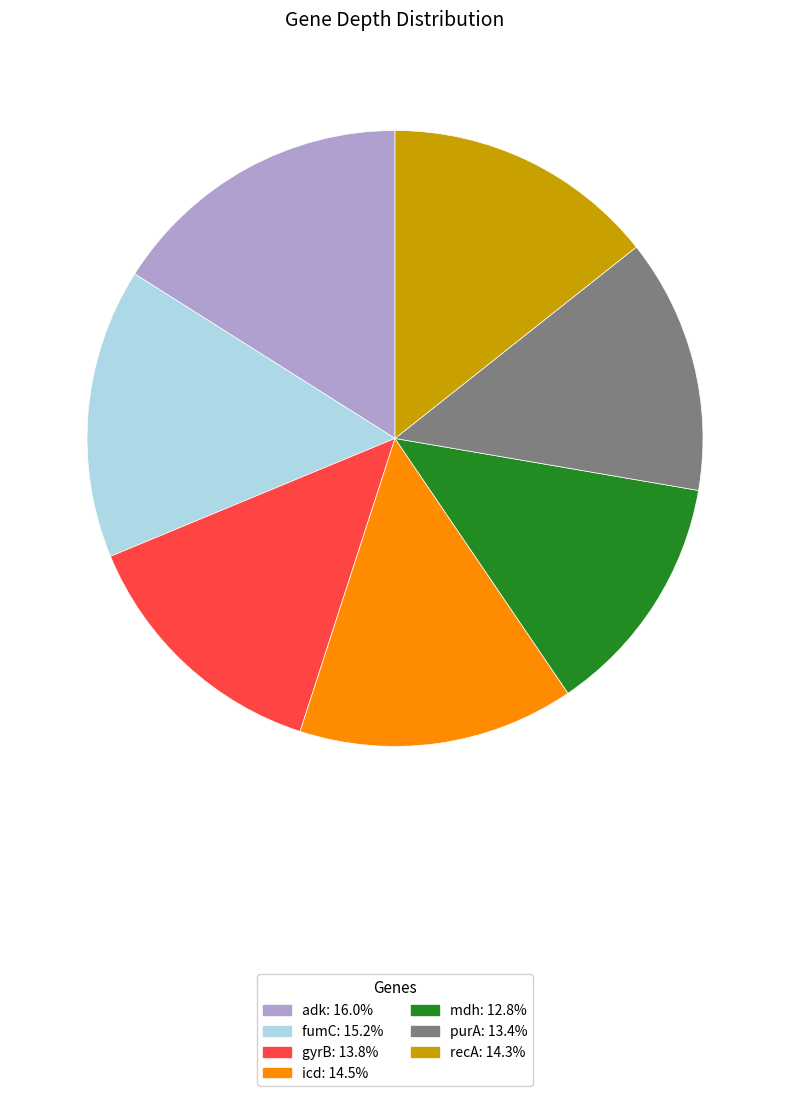

Which category has the smallest portion of the pie?

mdh